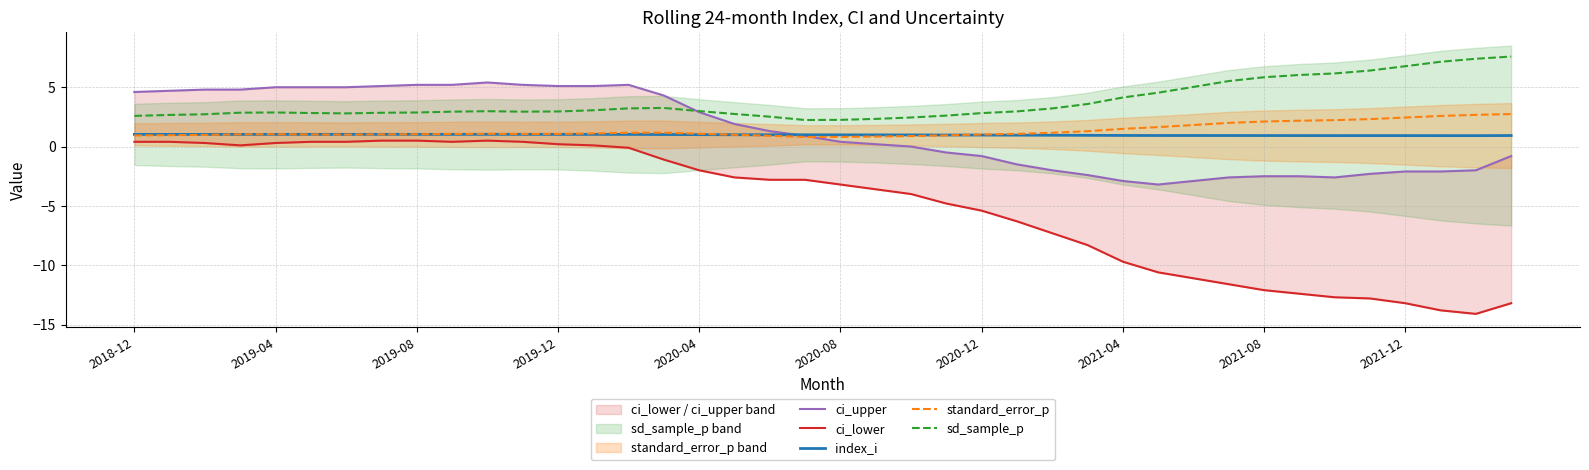

True or false: sd_sample_p and standard_error_p intersect in this chart.

False